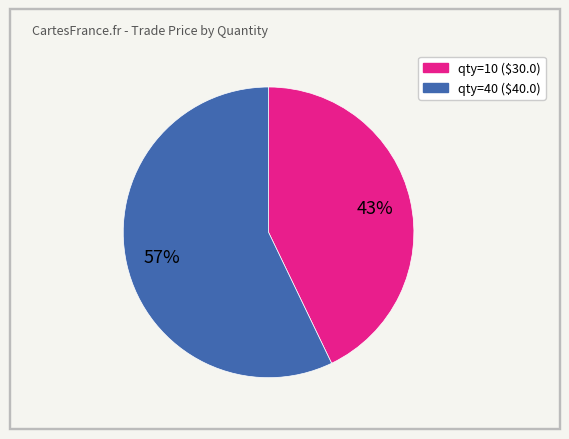

Is there a majority slice in this chart?

Yes